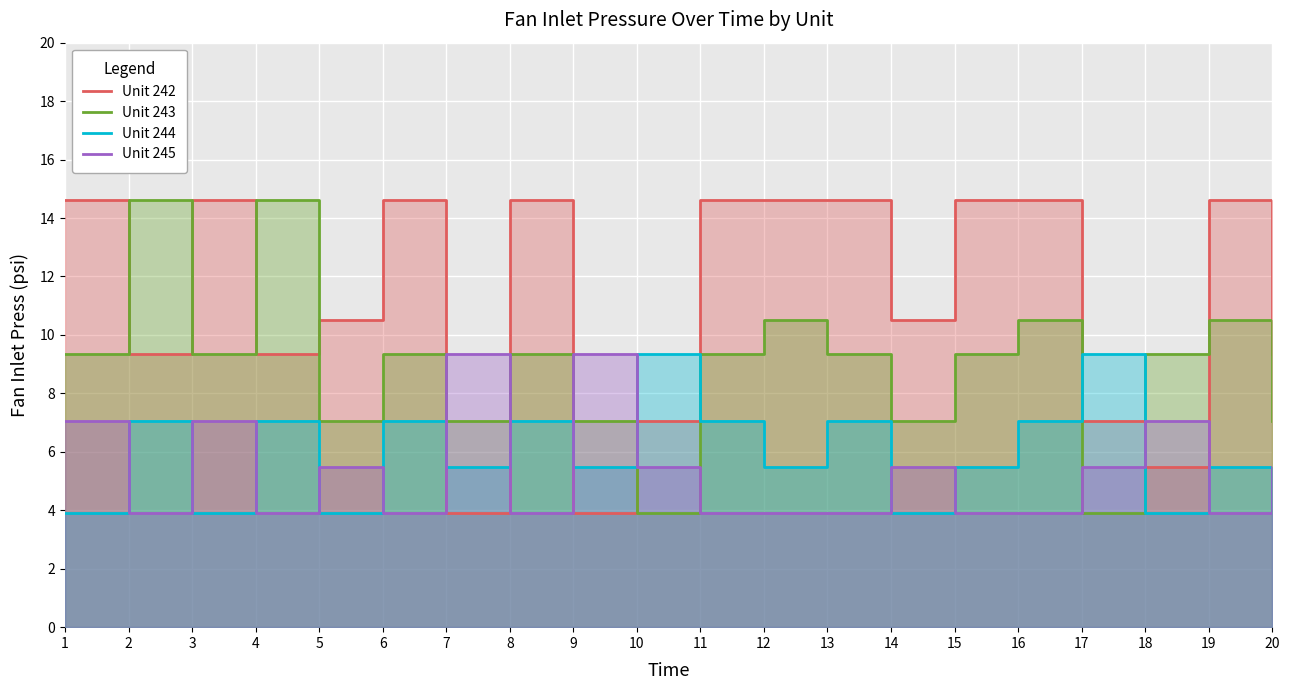

What is the total value across all series at 1?

34.9